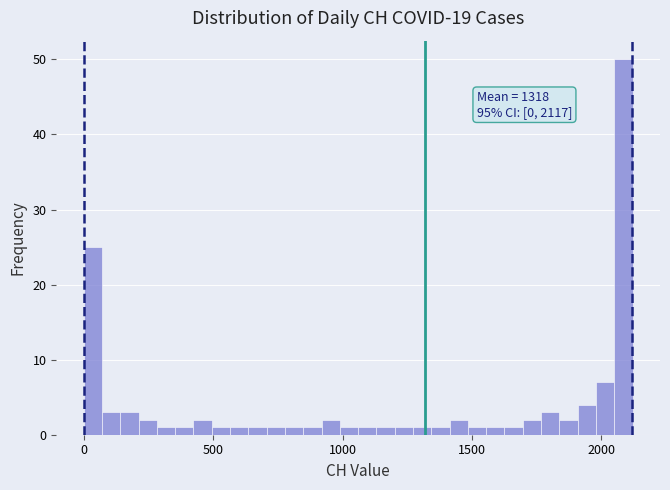

Around what value on the x-axis is the tallest bar? Give the approximate position of its centre, as read against the axis.

2100